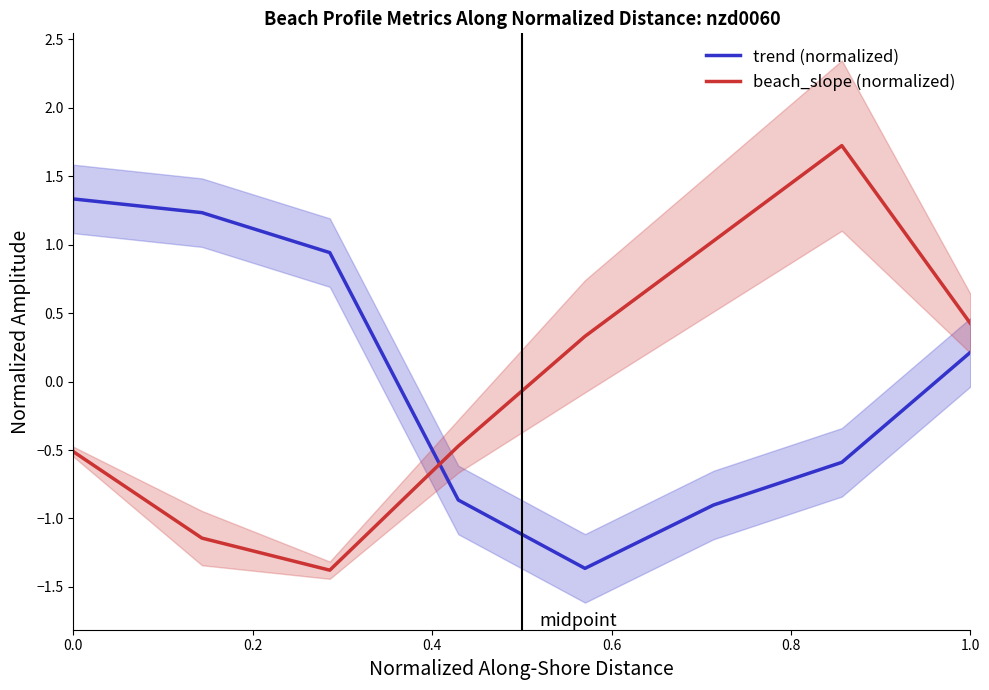

True or false: beach_slope (normalized) has a value of -0.5 at 0.0.

True